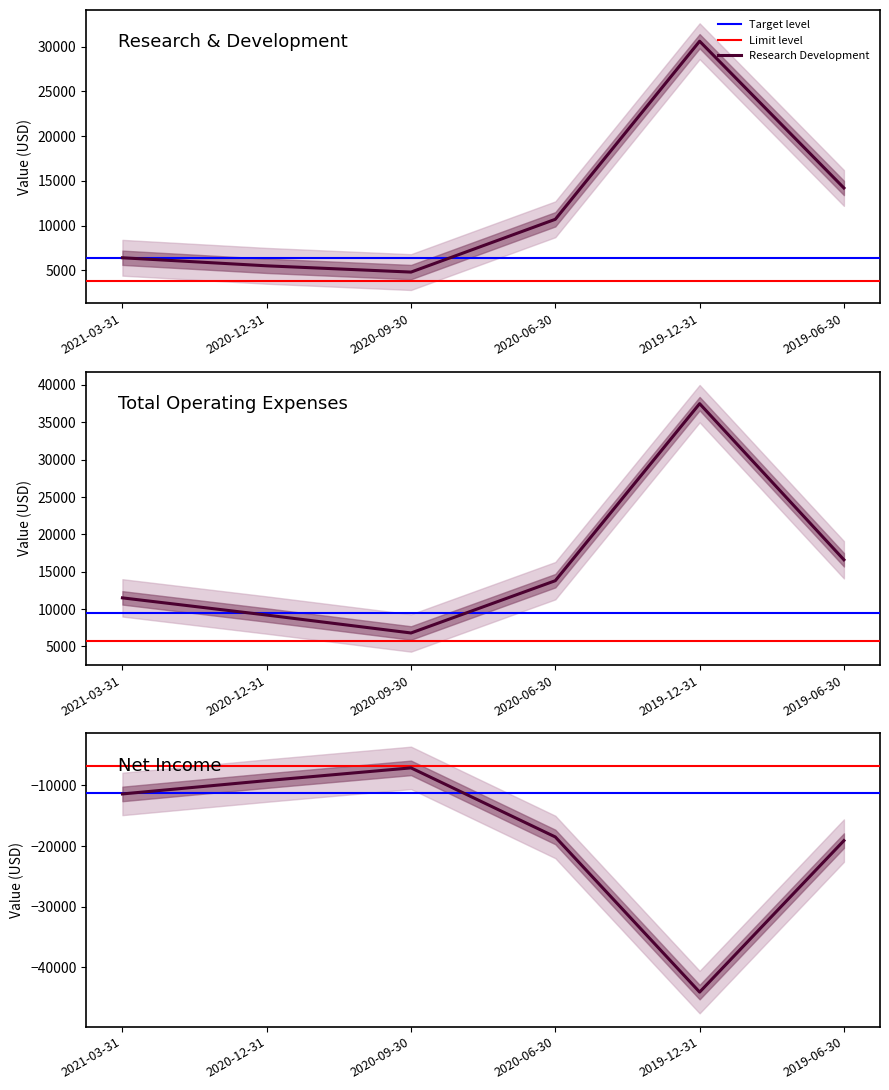

True or false: Research Development and Net Income intersect in this chart.

False